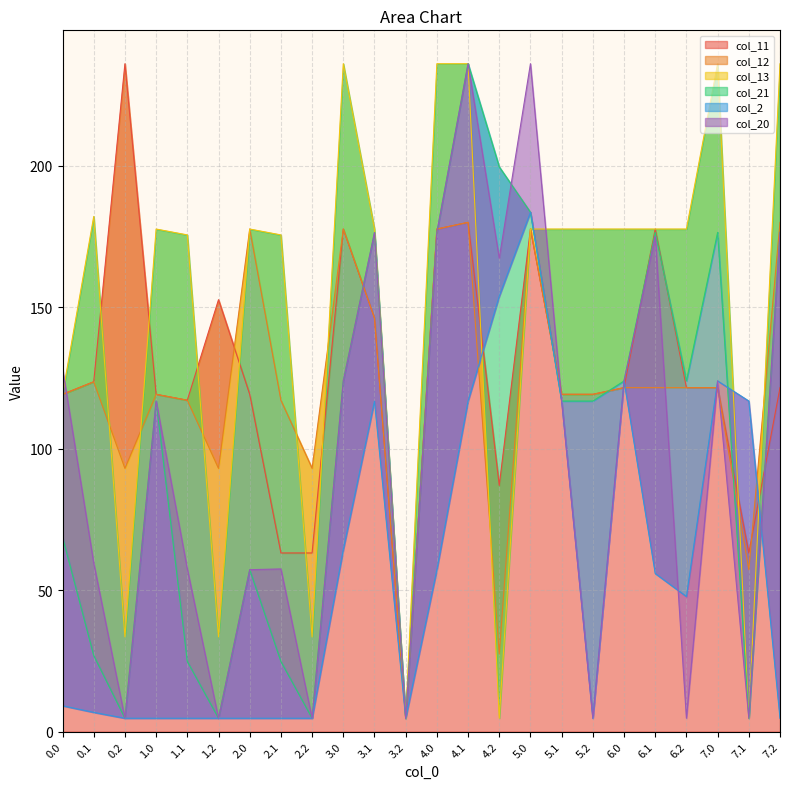

Where is the first local minimum for col_20?

0.2